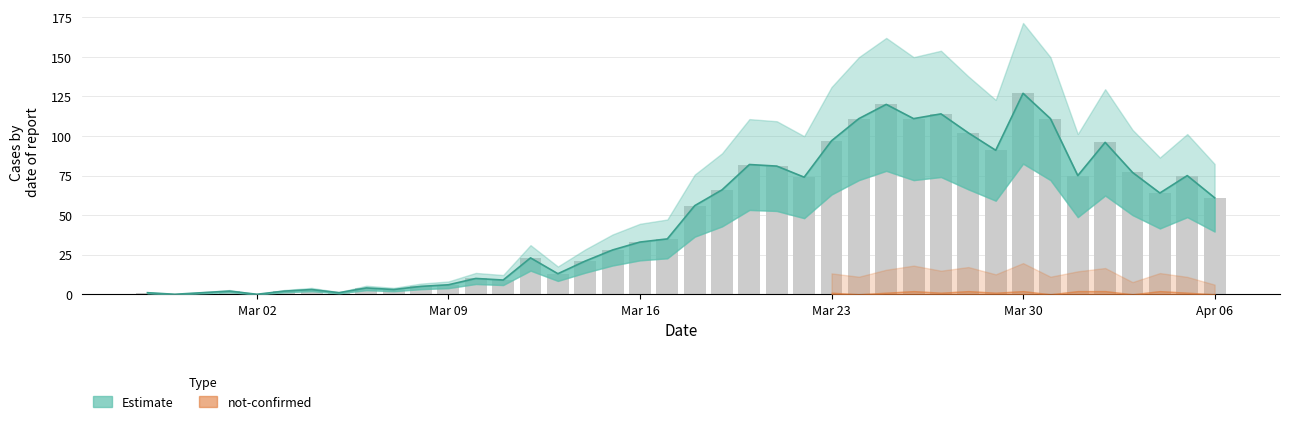

List the labels in order of value, largest first.

2020-03-30, 2020-03-25, 2020-03-27, 2020-03-24, 2020-03-26, 2020-03-31, 2020-03-28, 2020-03-23, 2020-04-02, 2020-03-29, 2020-03-20, 2020-03-21, 2020-04-03, 2020-04-01, 2020-04-05, 2020-03-22, 2020-03-19, 2020-04-04, 2020-04-06, 2020-03-18, 2020-03-17, 2020-03-16, 2020-03-15, 2020-03-12, 2020-03-14, 2020-03-13, 2020-03-10, 2020-03-11, 2020-03-09, 2020-03-08, 2020-03-06, 2020-03-04, 2020-03-07, 2020-03-01, 2020-03-03, 2020-02-27, 2020-02-29, 2020-03-05, 2020-02-28, 2020-03-02